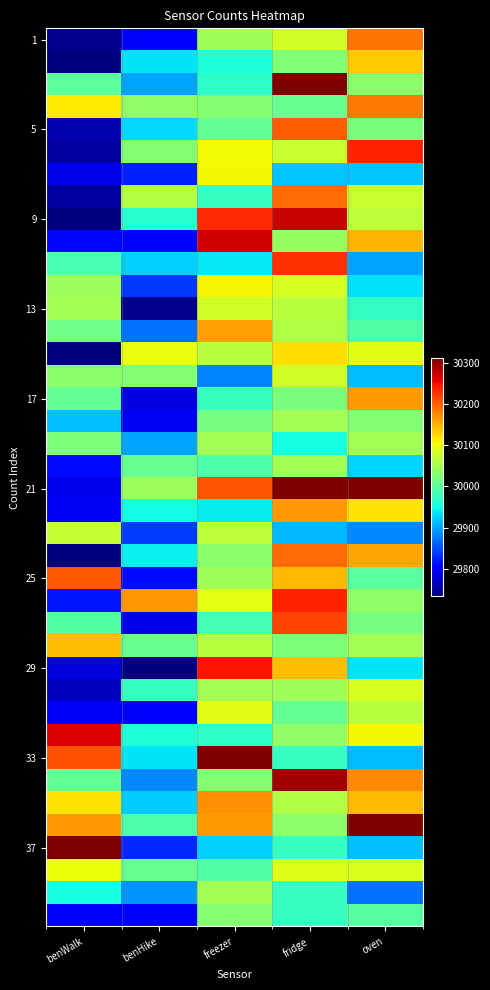

Which label corresponds to the smallest value in the chart?

benWalk